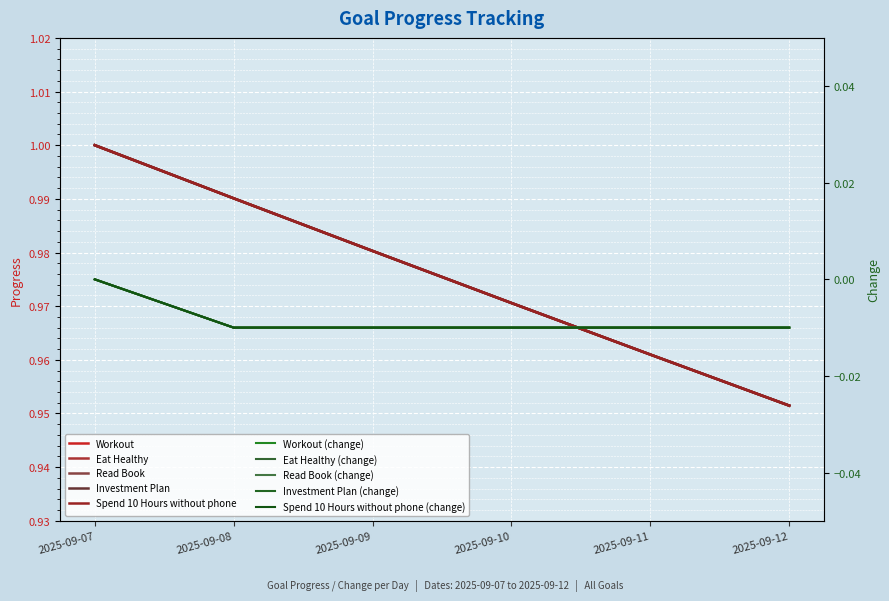

Which series has the largest total across all categories?

Workout